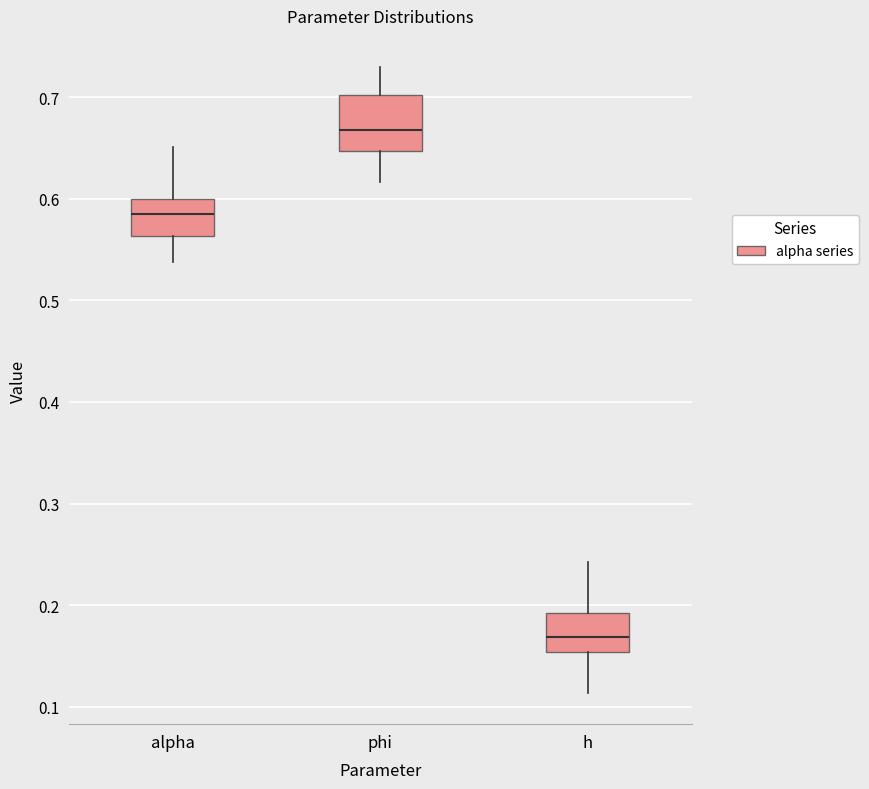

Where does the median line of the box for alpha sit on the y-axis? The values are not printed on the chart, so give them approximately, as read against the axis.

0.59